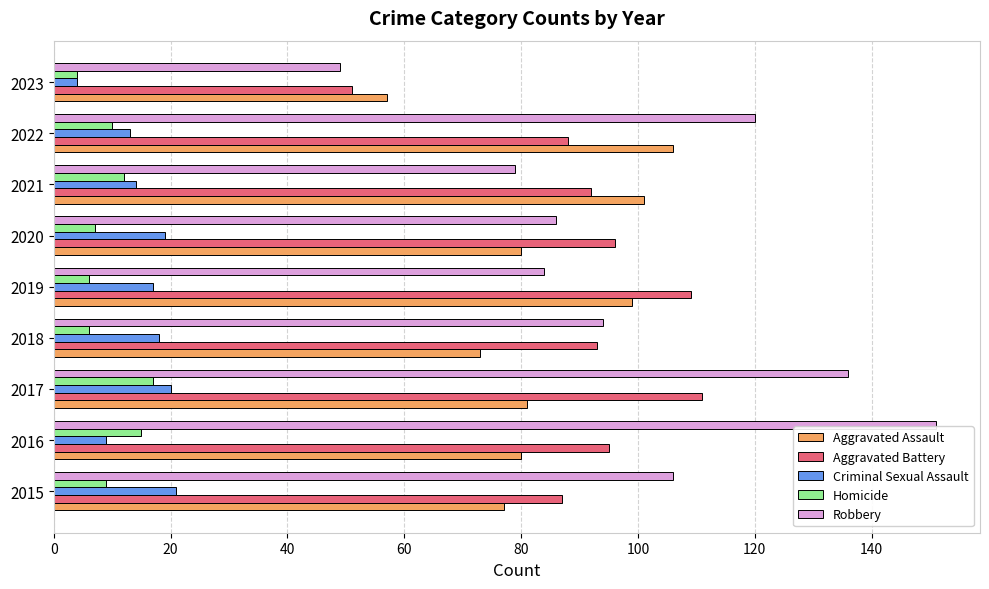

Which label corresponds to the largest value in the chart?

2016